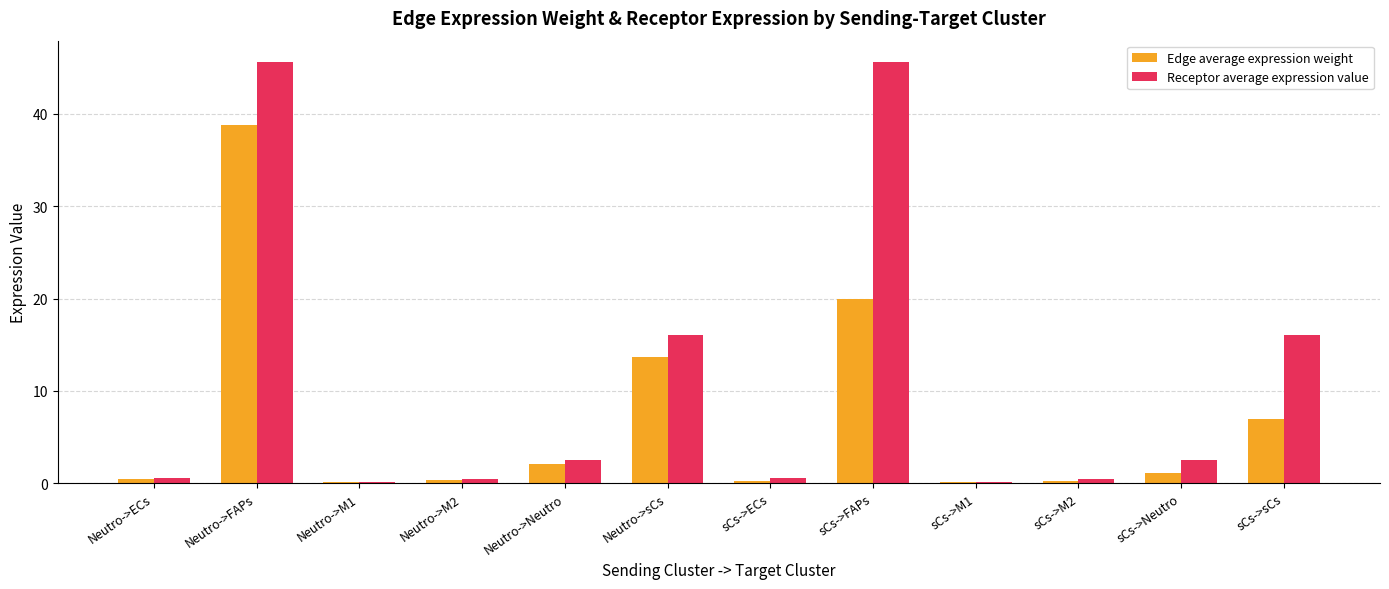

Which series has the largest total across all categories?

Receptor average expression value